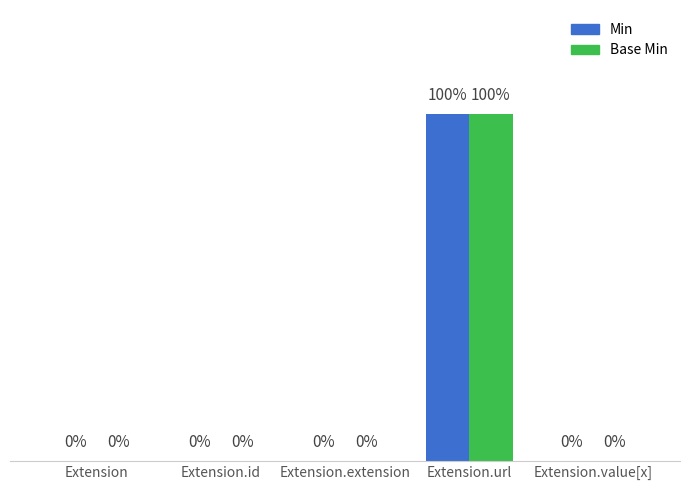

At which category is the sum across all series the highest?

Extension.url